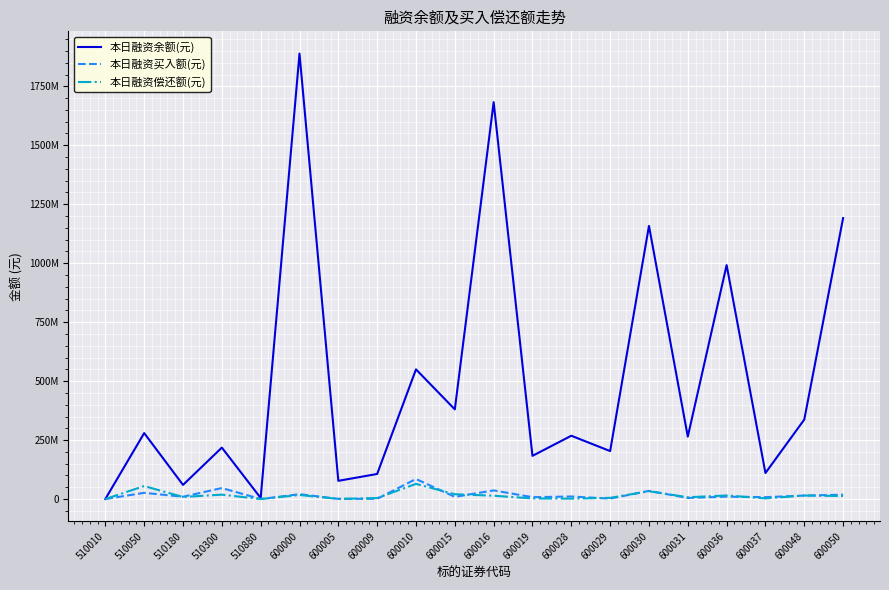

At which label does 本日融资偿还额(元) reach its peak?

600010